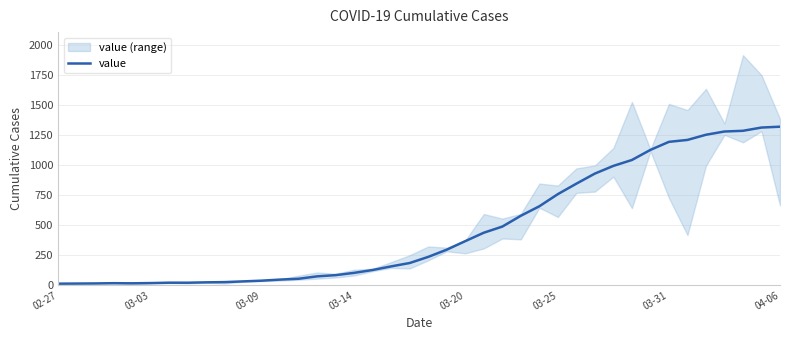

Does the chart display data point markers on the line(s)?

No